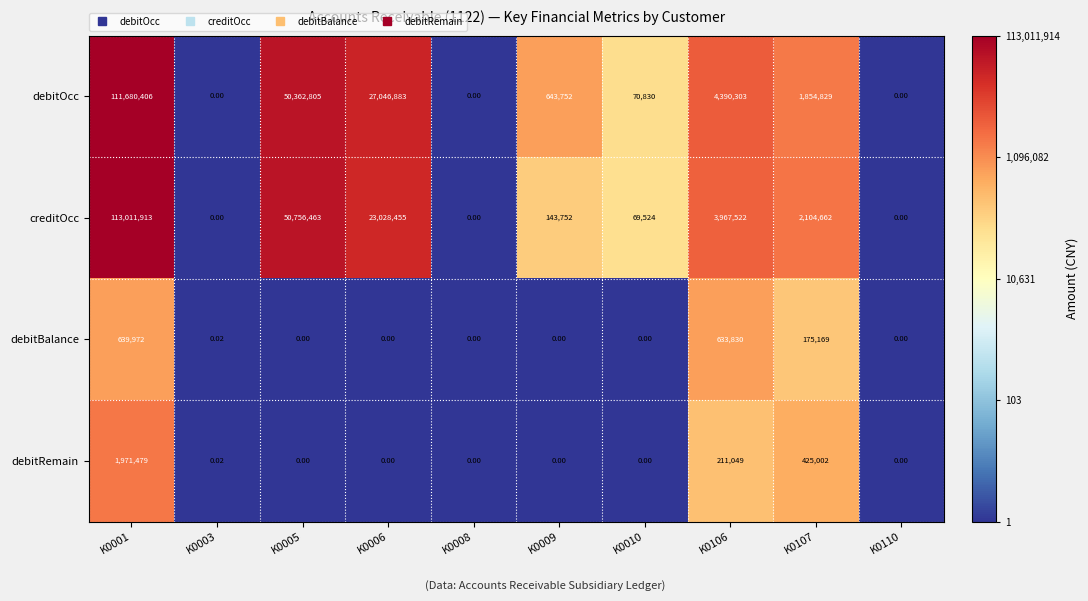

What is the spread (max minus min) of values at K0107?

1929493.0